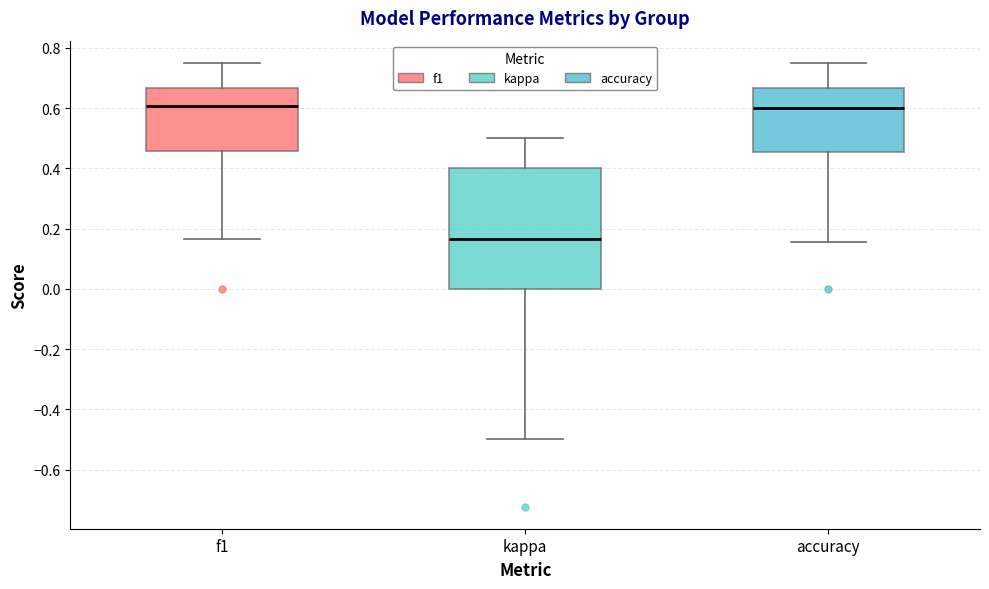

Reading left to right, transcribe this box plot: for each box, give where its median line is, the range the box spans, and where its two whiskers end, as read against the y-axis. The values are not printed on the chart, so give them approximately, as read against the axis.

f1: median 0.60, box 0.46 to 0.66, whiskers 0.16 to 0.76
kappa: median 0.16, box 0.00 to 0.40, whiskers -0.50 to 0.50
accuracy: median 0.60, box 0.46 to 0.66, whiskers 0.16 to 0.76